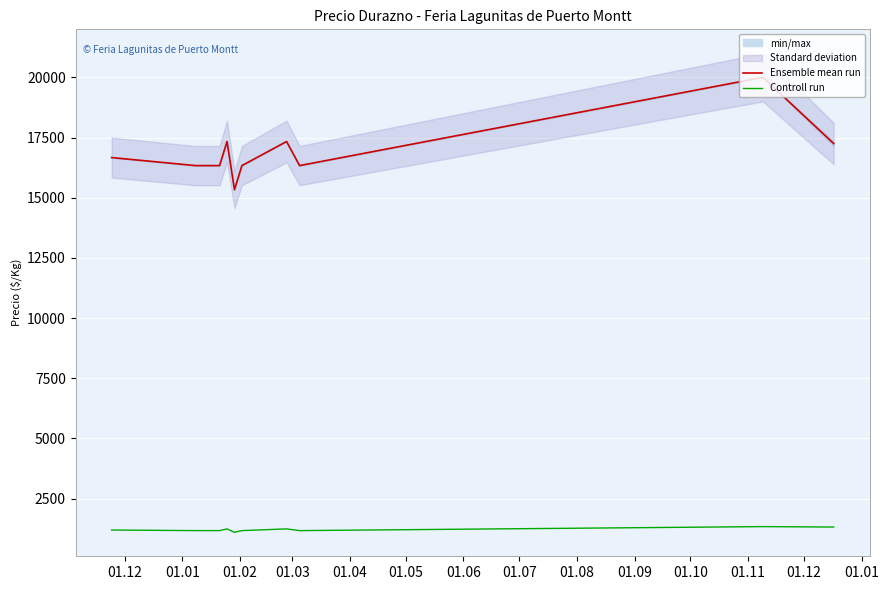

True or false: Controll run and Ensemble mean run cross at least once.

False